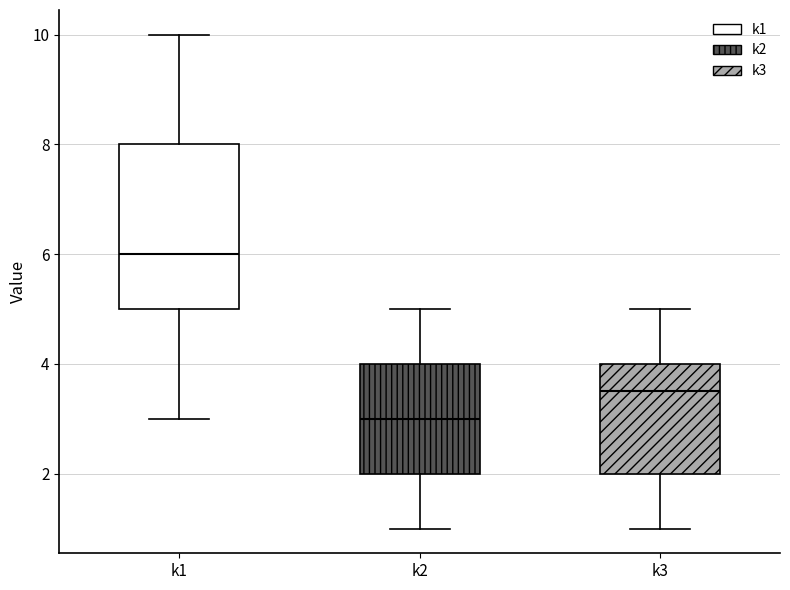

Reading left to right, transcribe this box plot: for each box, give where its median line is, the range the box spans, and where its two whiskers end, as read against the y-axis. The values are not printed on the chart, so give them approximately, as read against the axis.

k1: median 6.0, box 5.0 to 8.0, whiskers 3.0 to 10.0
k2: median 3.0, box 2.0 to 4.0, whiskers 1.0 to 5.0
k3: median 3.6, box 2.0 to 4.0, whiskers 1.0 to 5.0